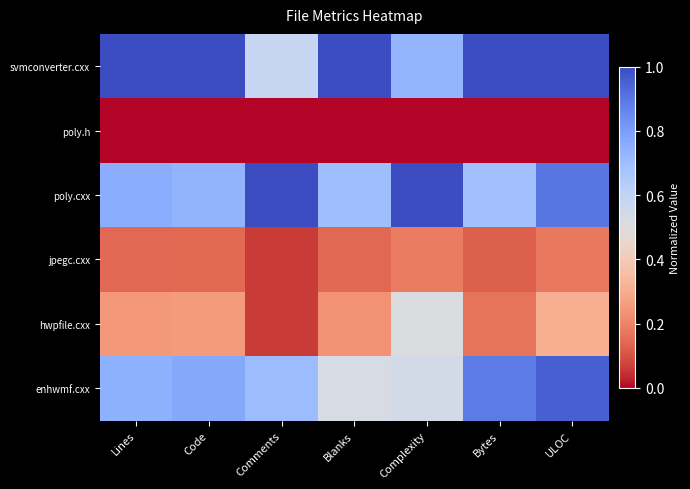

Reading left to right, list all the values displayed in this chart.

svmconverter.cxx: Lines=1.0	Code=1.0	Comments=0.6	Blanks=1.0	Complexity=0.7	Bytes=1.0	ULOC=1.0
poly.h: Lines=0.0	Code=0.0	Comments=0.0	Blanks=0.0	Complexity=0.0	Bytes=0.0	ULOC=0.0
poly.cxx: Lines=0.8	Code=0.7	Comments=1.0	Blanks=0.7	Complexity=1.0	Bytes=0.7	ULOC=0.9
jpegc.cxx: Lines=0.1	Code=0.1	Comments=0.1	Blanks=0.1	Complexity=0.2	Bytes=0.1	ULOC=0.2
hwpfile.cxx: Lines=0.2	Code=0.3	Comments=0.1	Blanks=0.2	Complexity=0.5	Bytes=0.2	ULOC=0.3
enhwmf.cxx: Lines=0.7	Code=0.8	Comments=0.7	Blanks=0.5	Complexity=0.5	Bytes=0.9	ULOC=1.0